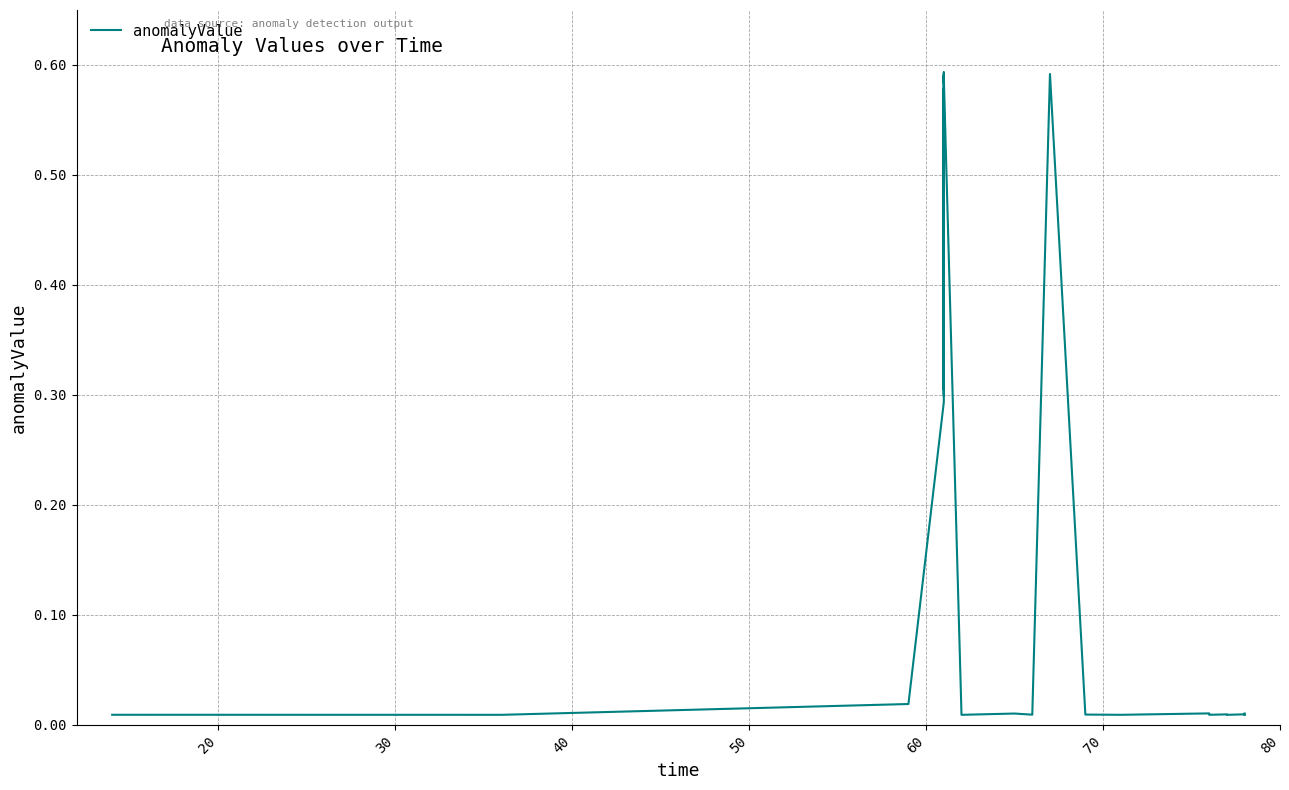

True or false: there are more than 1 points higher than both neighbors.

True